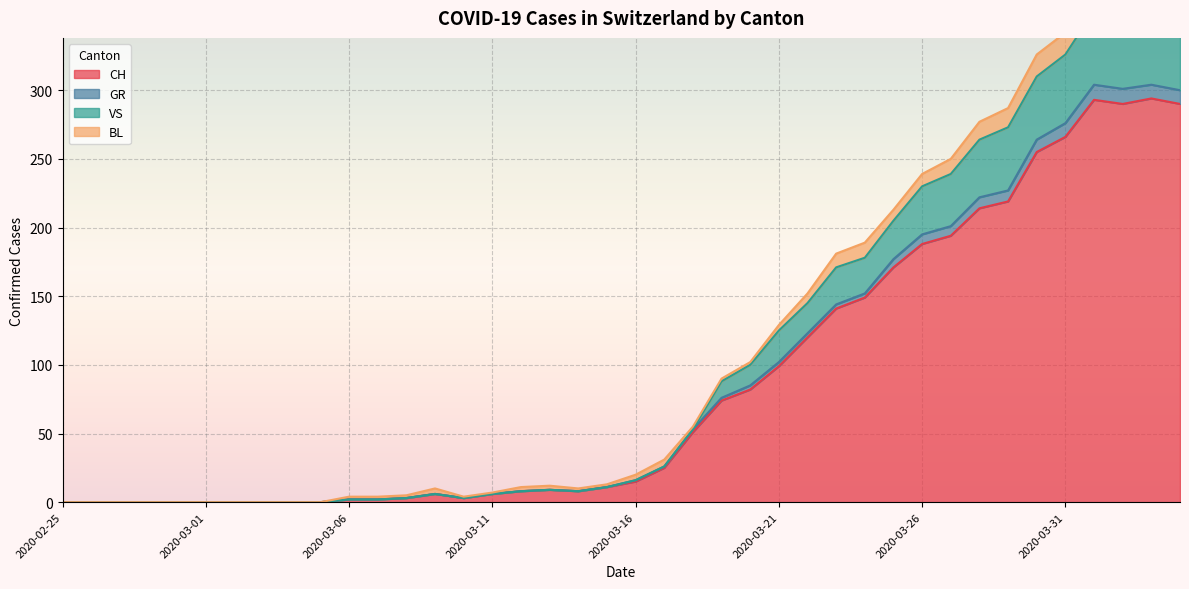

Between 2020-02-28 and 2020-03-13, which series saw the biggest shift?

CH